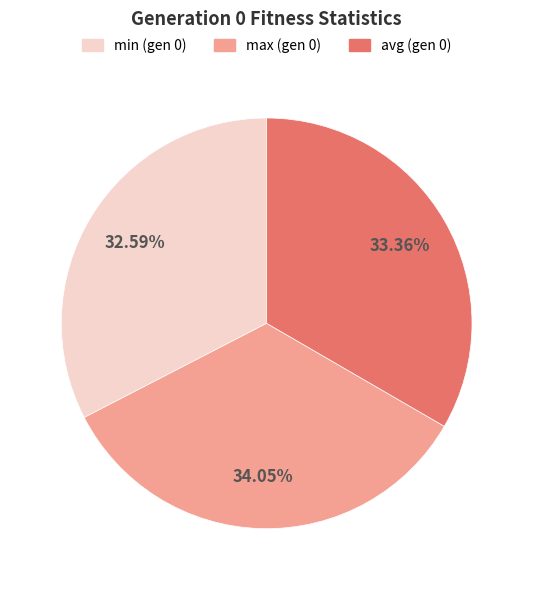

Which category has the biggest portion of the pie?

max (gen 0)